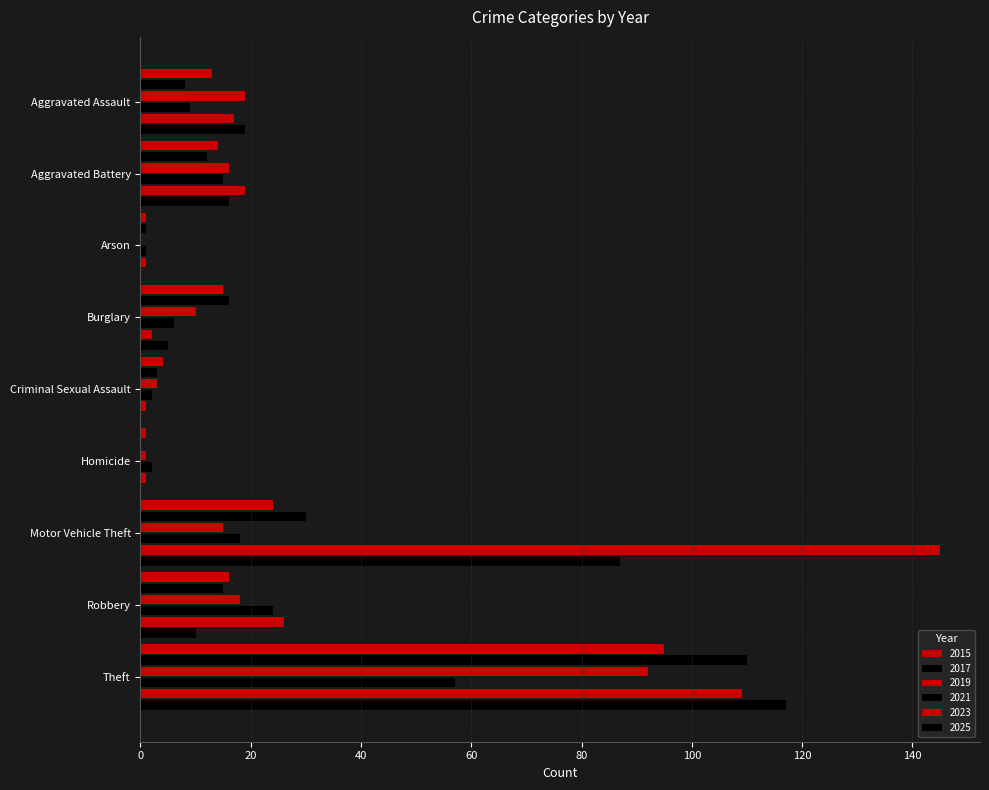

What is the greatest value displayed?

145